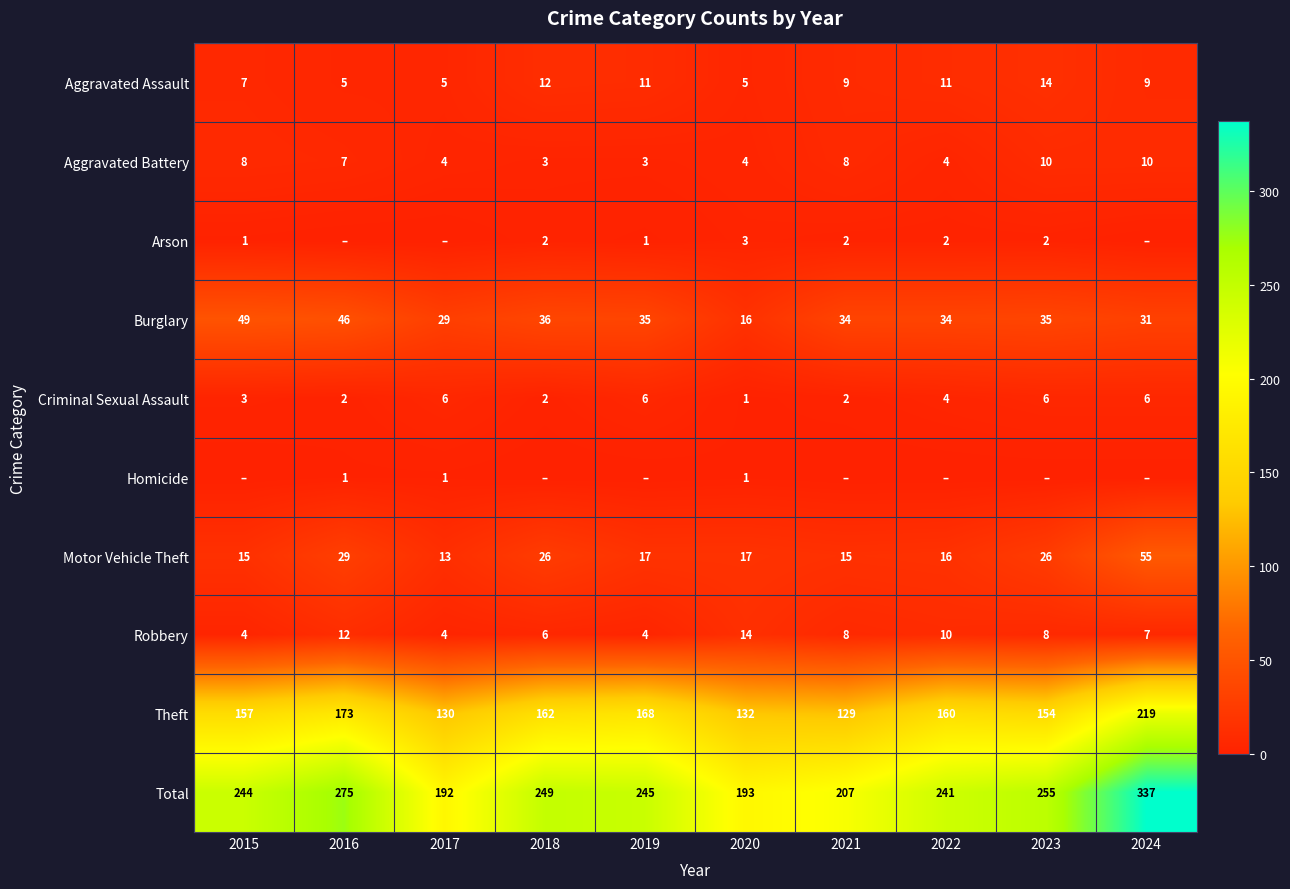

What is the difference between the second highest and second lowest values in the Theft series?

43